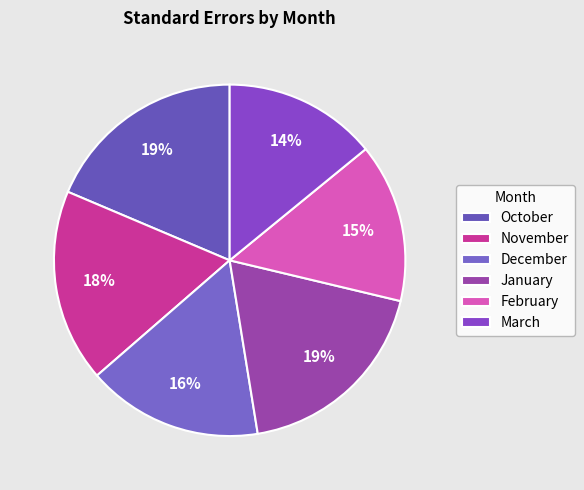

To the nearest percent, what is the difference between the November and October slice percentages?

1%